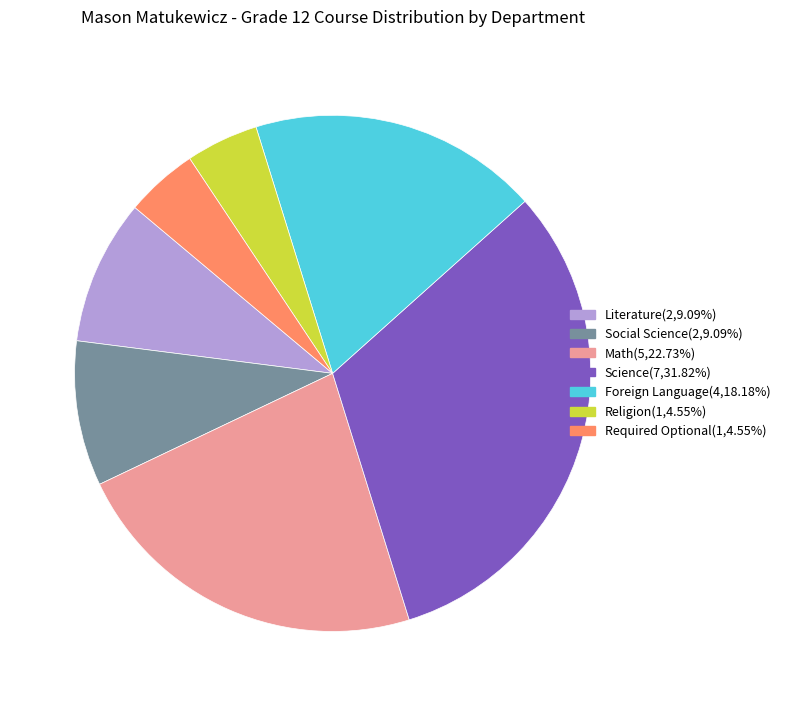

The Foreign Language slice represents 18% of the pie. True or false?

True